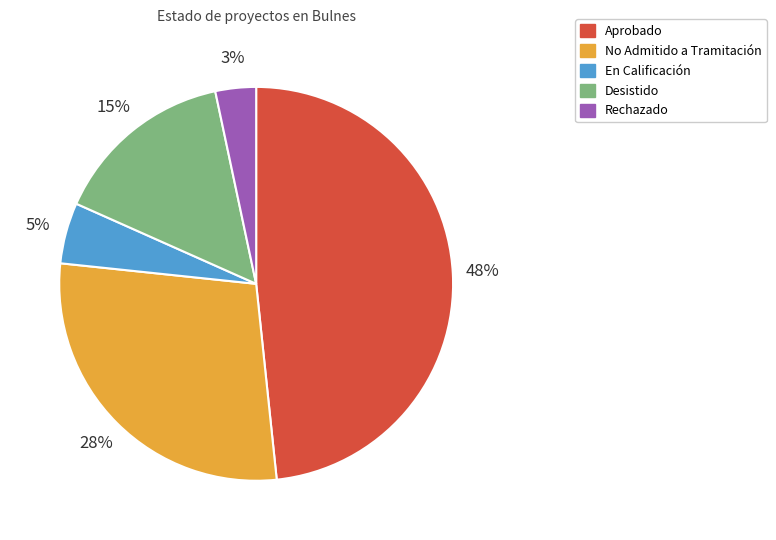

Rank the categories by value from lowest to highest.

Rechazado, En Calificación, Desistido, No Admitido a Tramitación, Aprobado